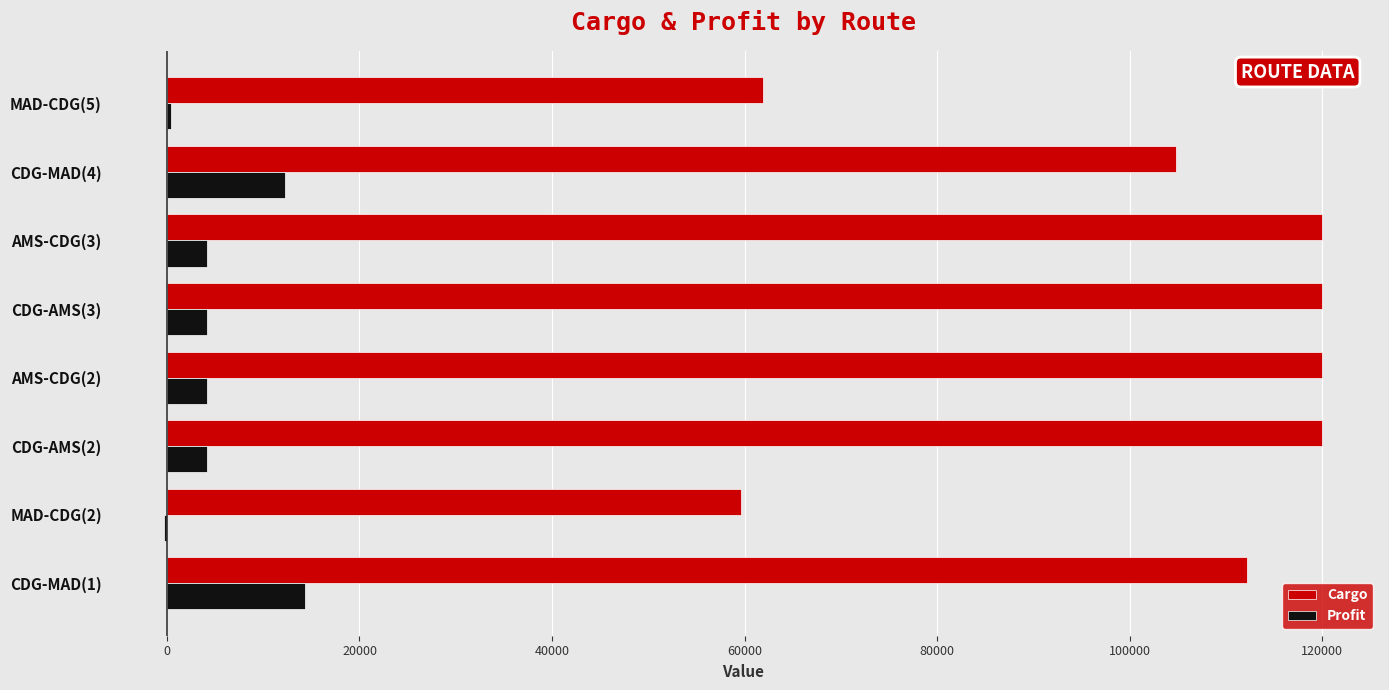

What is the greatest value displayed?

120000.0